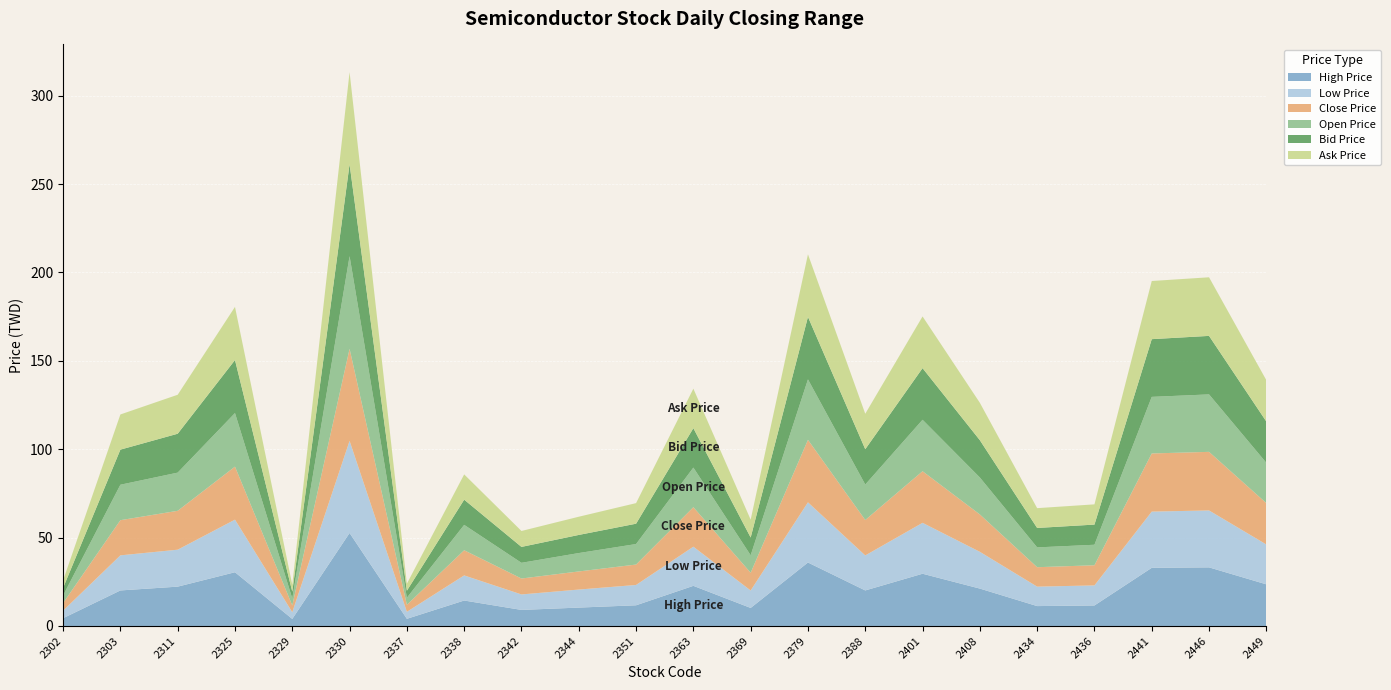

Reading left to right, list all the values displayed in this chart.

High Price: 4.4	20.1	22.2	30.4	4.0	52.6	4.0	14.4	9.1	10.4	11.7	22.7	10.2	35.9	20.1	29.6	21.1	11.2	11.6	32.9	33.1	23.6
Low Price: 4.3	19.9	20.9	29.8	3.8	52.1	4.0	14.2	8.8	10.2	11.5	22.1	9.9	34.0	19.8	28.8	20.8	11.0	11.3	31.8	32.2	22.6
Close Price: 4.3	19.9	22.0	30.0	3.9	52.1	4.0	14.2	9.0	10.2	11.6	22.4	10.1	35.4	20.1	29.2	21.1	11.0	11.4	32.9	33.1	23.4
Open Price: 4.3	20.1	21.6	30.3	3.9	52.4	4.0	14.3	8.9	10.4	11.6	22.4	9.9	34.2	20.1	29.1	20.9	11.2	11.6	32.0	32.5	22.8
Bid Price: 4.3	19.9	22.0	30.0	3.9	52.0	4.0	14.2	9.0	10.2	11.5	22.3	10.1	35.4	20.0	29.2	21.1	11.0	11.4	32.6	33.1	23.4
Ask Price: 4.3	19.9	22.1	30.1	3.9	52.1	4.0	14.3	9.0	10.3	11.7	22.4	10.1	35.4	20.1	29.2	21.1	11.2	11.4	32.9	33.1	23.4